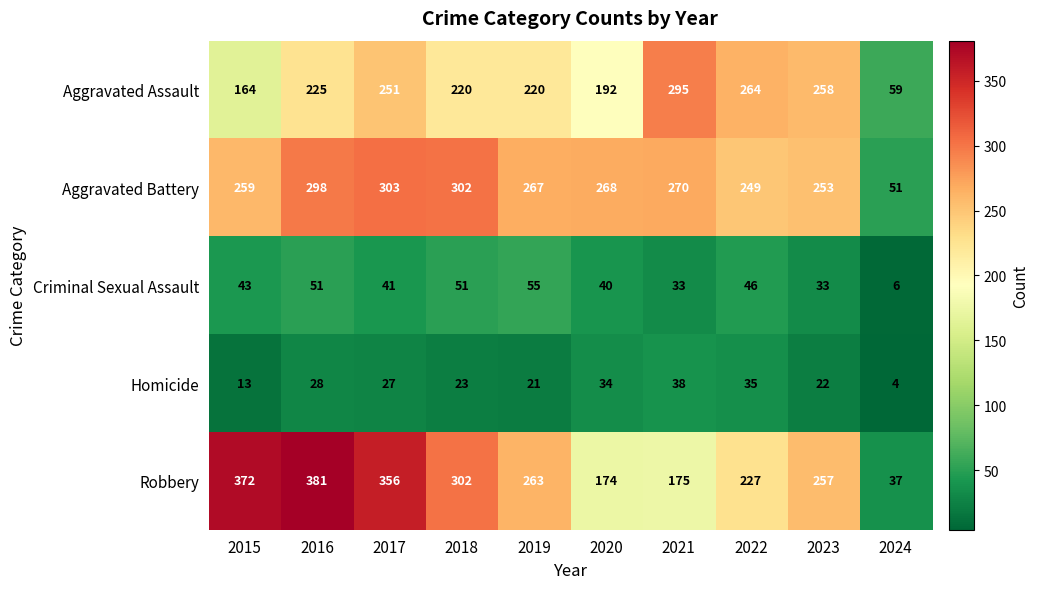

What is the total value across all series at 2018?

898